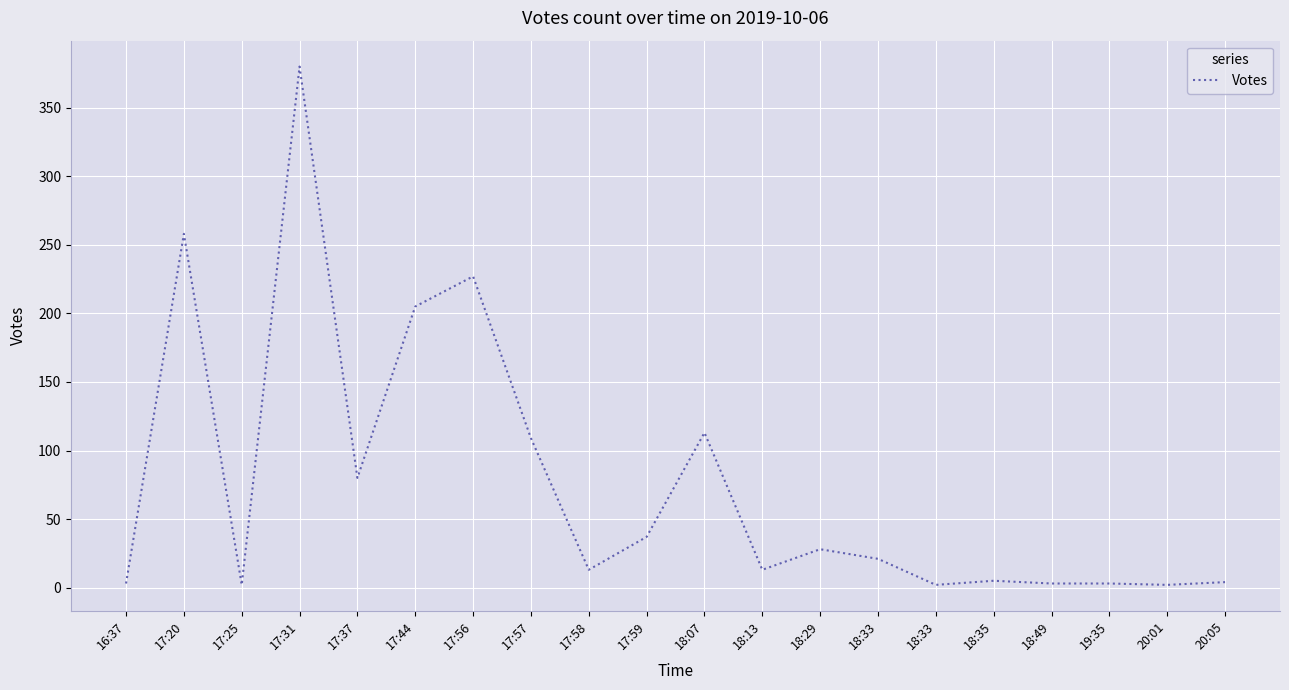

Is this an area chart (filled region under the line)?

No